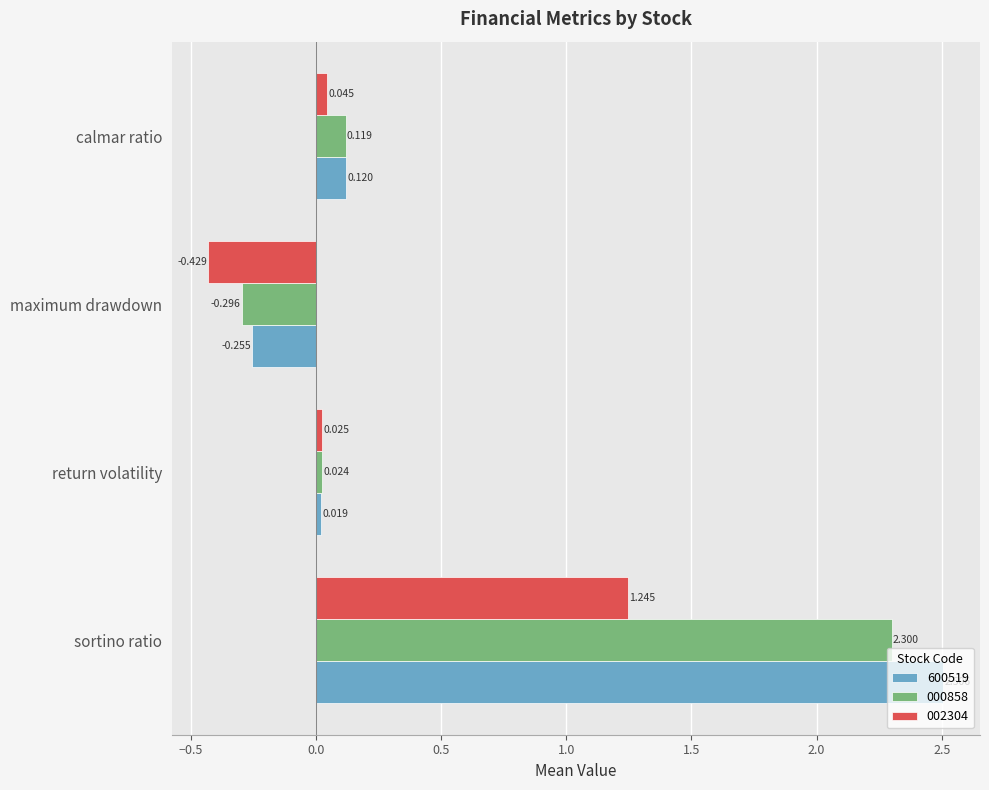

List the series in order of their overall mean, lowest first.

002304, 000858, 600519